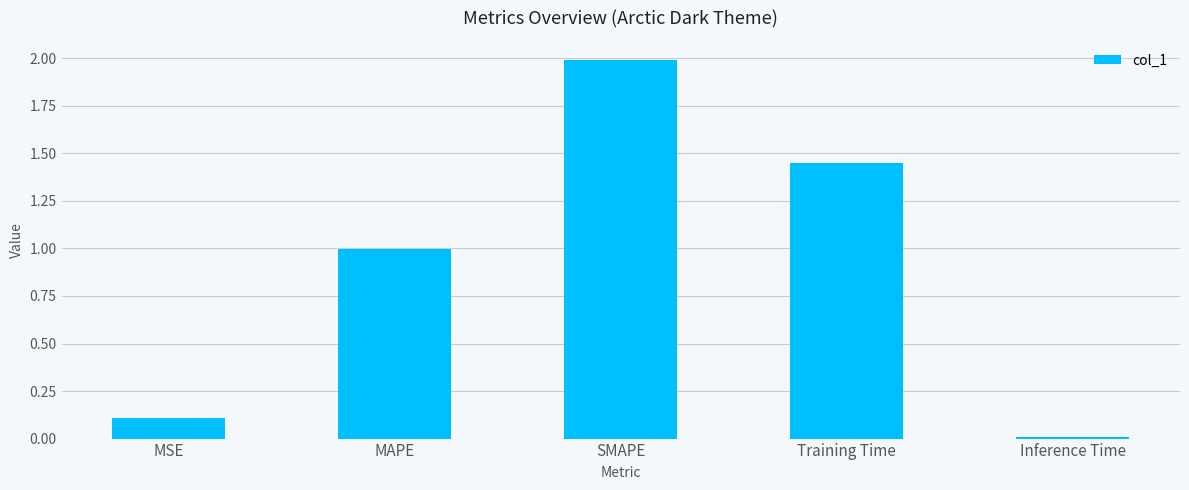

The value at SMAPE is 2.0. True or false?

True